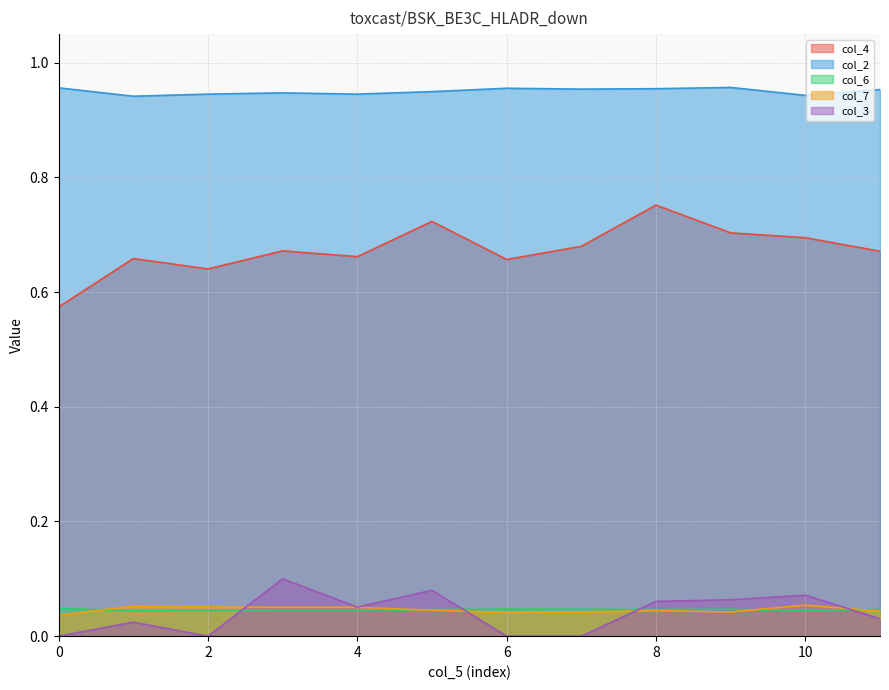

What is the total value across all series at 6?

1.7